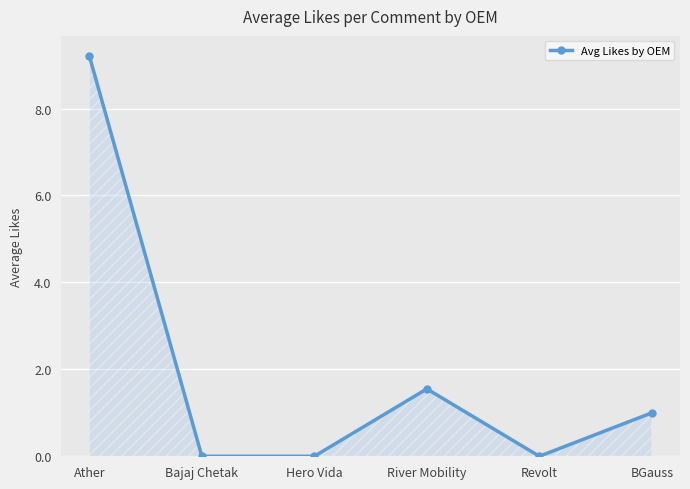

What is the average value?

2.0